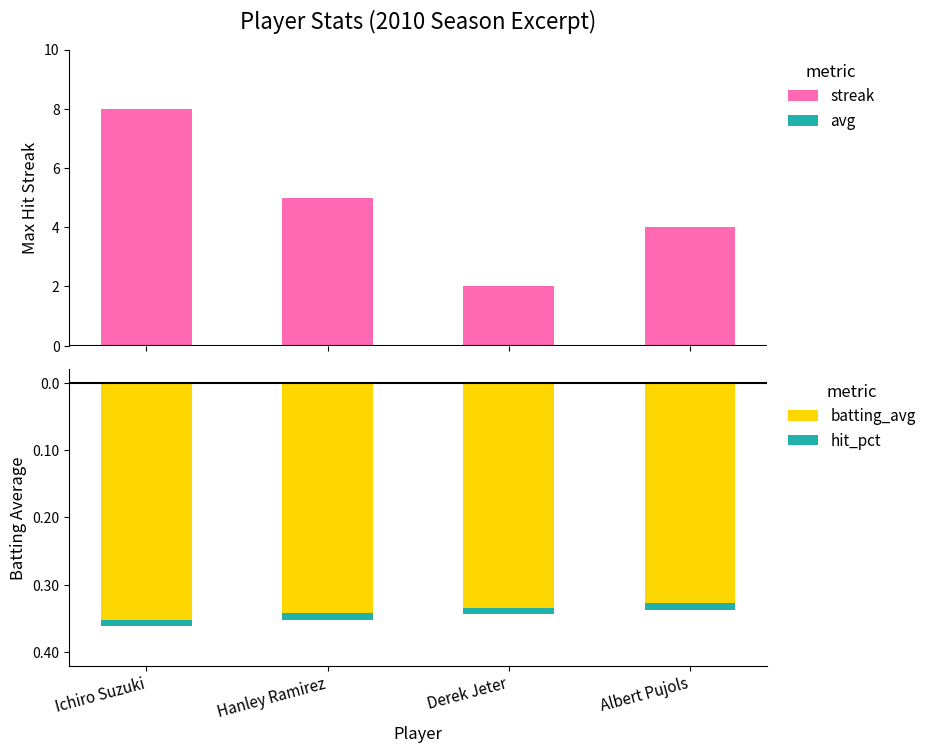

What is the difference between the highest and lowest values at Derek Jeter?

2.3